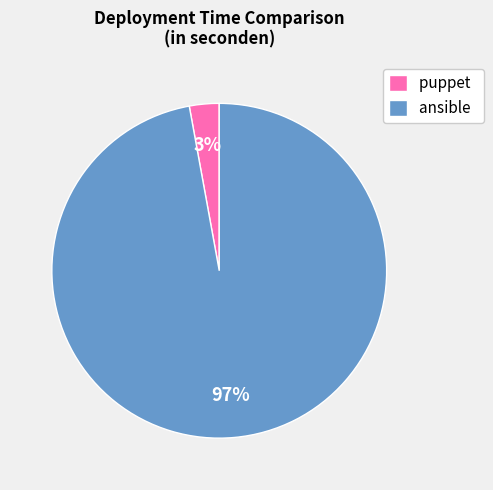

The puppet slice represents 3% of the pie. True or false?

True